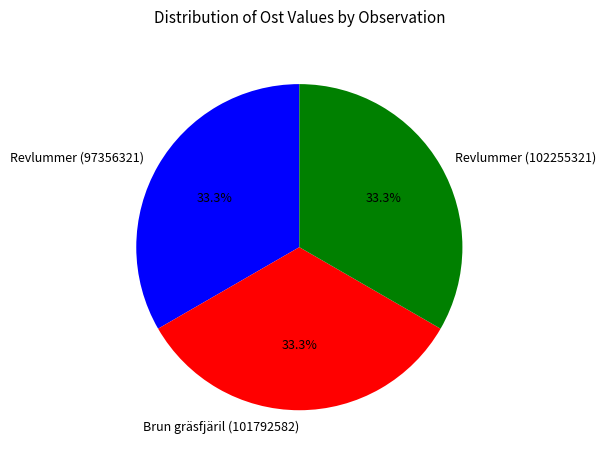

What is the ratio of the value at Brun gräsfjäril (101792582) to the value at Revlummer (102255321)?

1.0